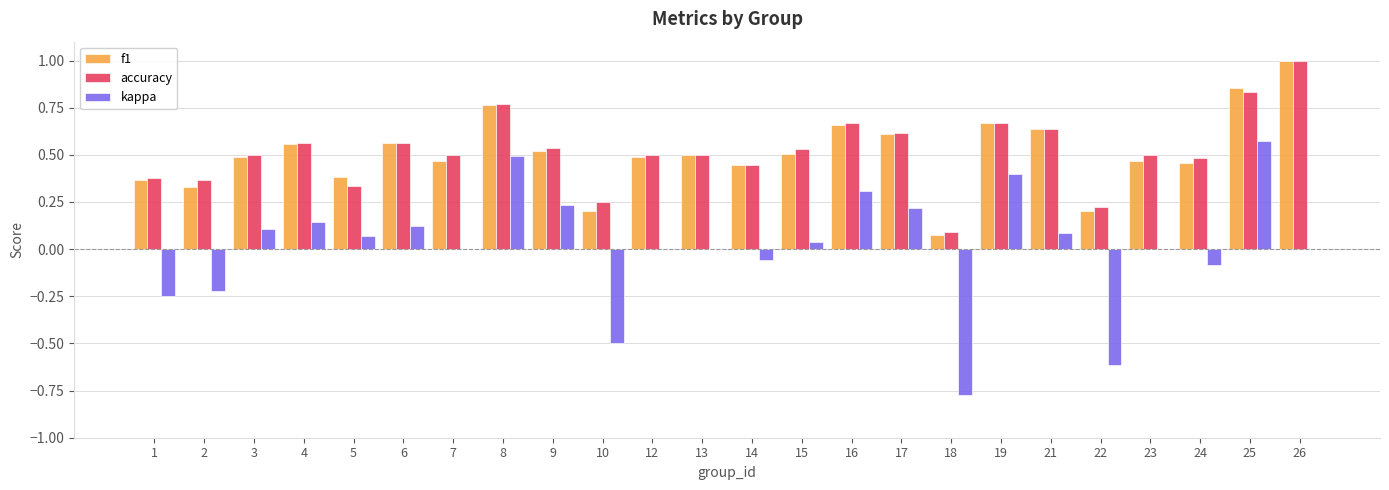

Is the value of accuracy at 22 greater than the value of f1 at 14?

No